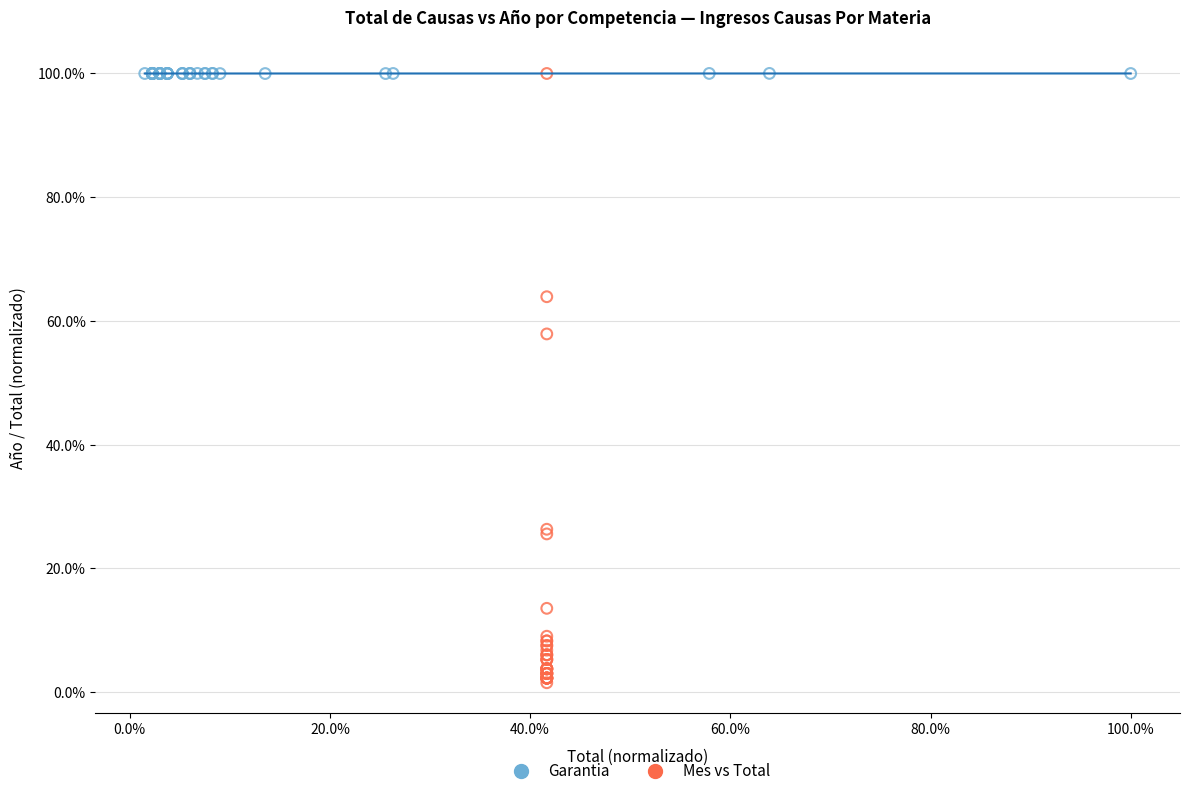

Which series contains the lowest Y value?

Mes vs Total